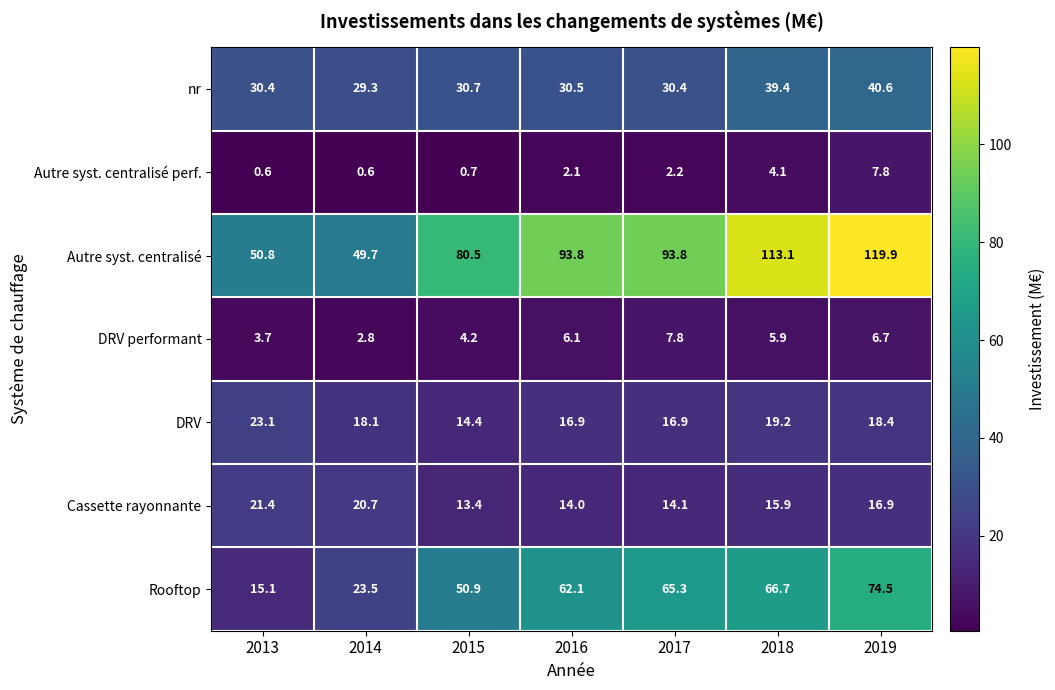

What is the minimum value for Autre syst. centralisé perf.?

0.6